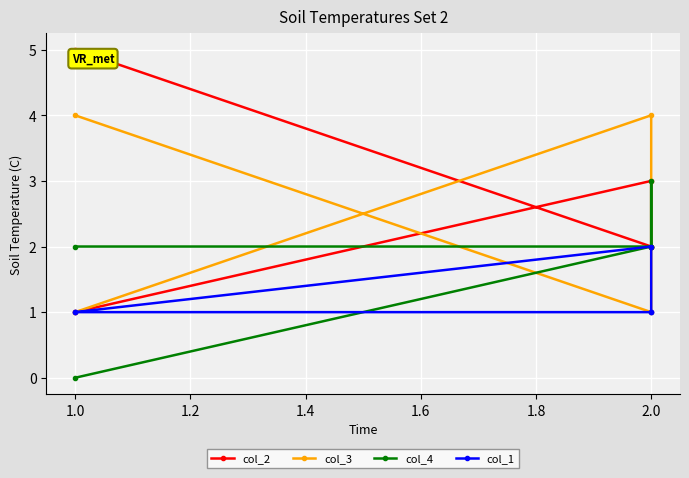

What is the label of the 2nd point from the left?

2.0